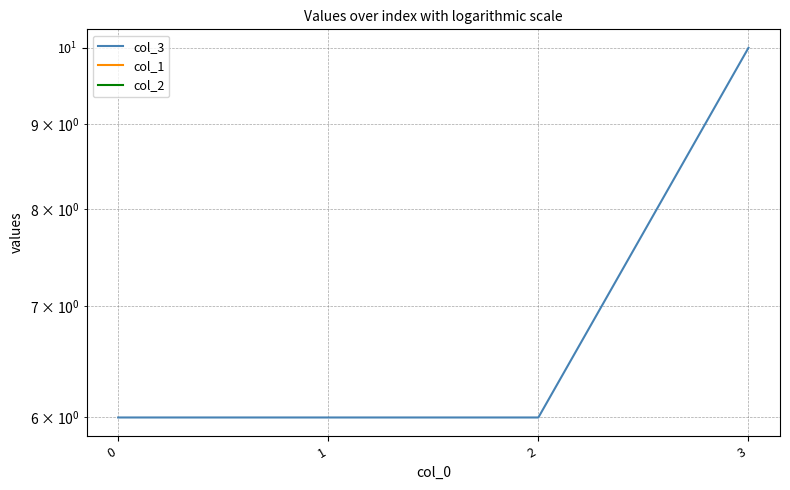

What is the smallest value displayed?

6.0